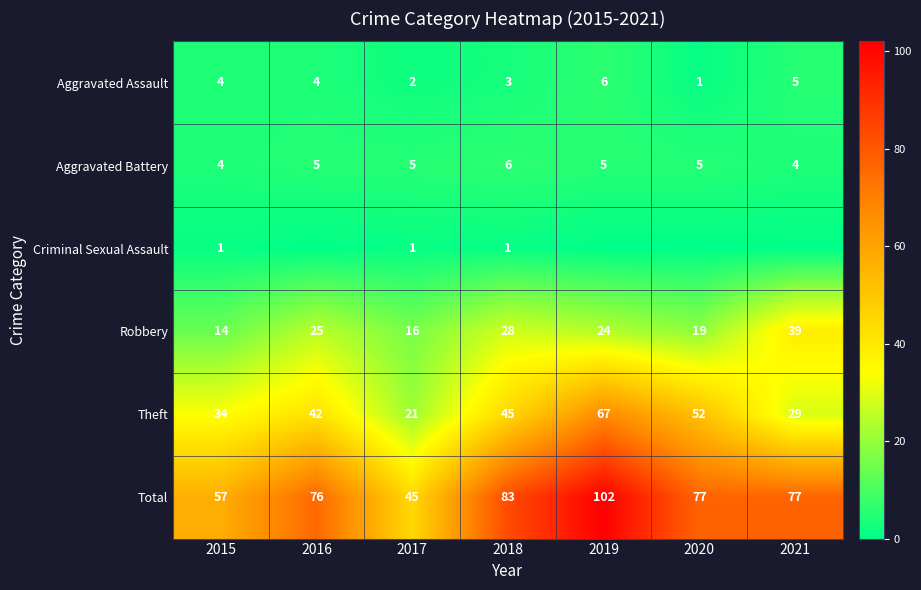

At which label is Total closest to 73?

2016